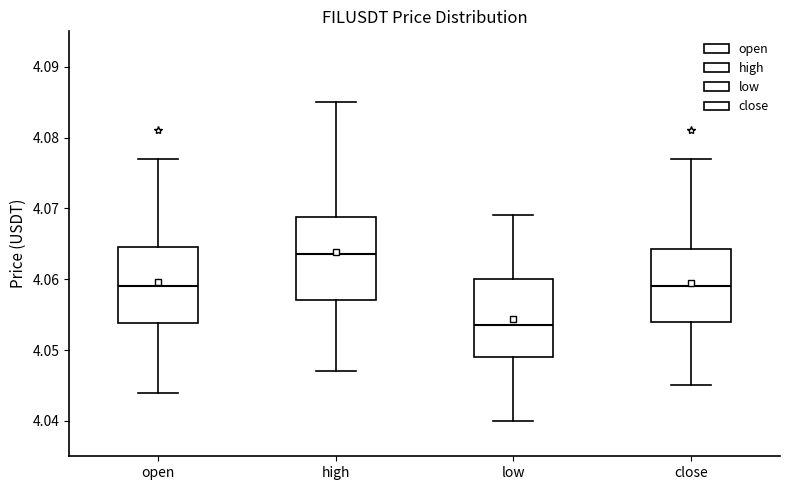

Which box's median line is the lowest?

low